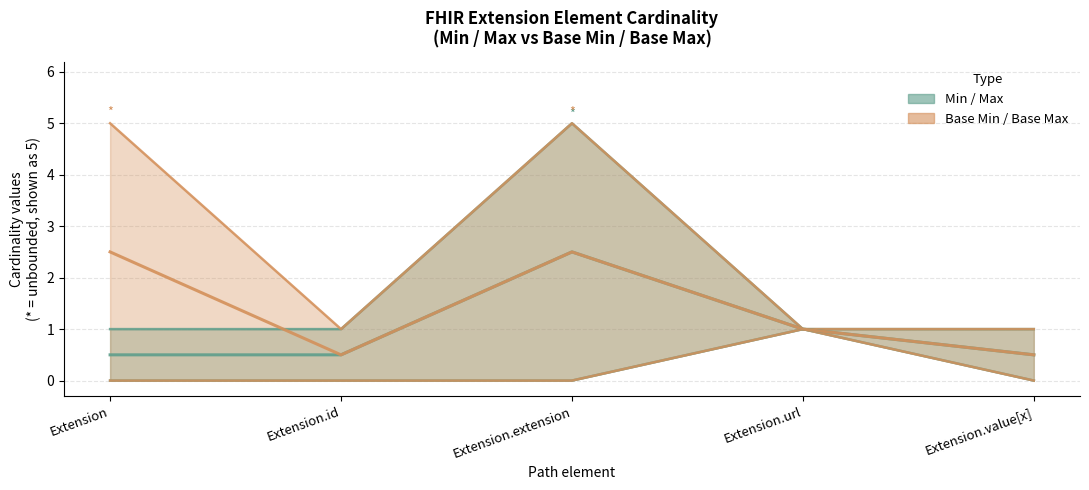

What is the sum of all Base Min–Max centre values?

7.0